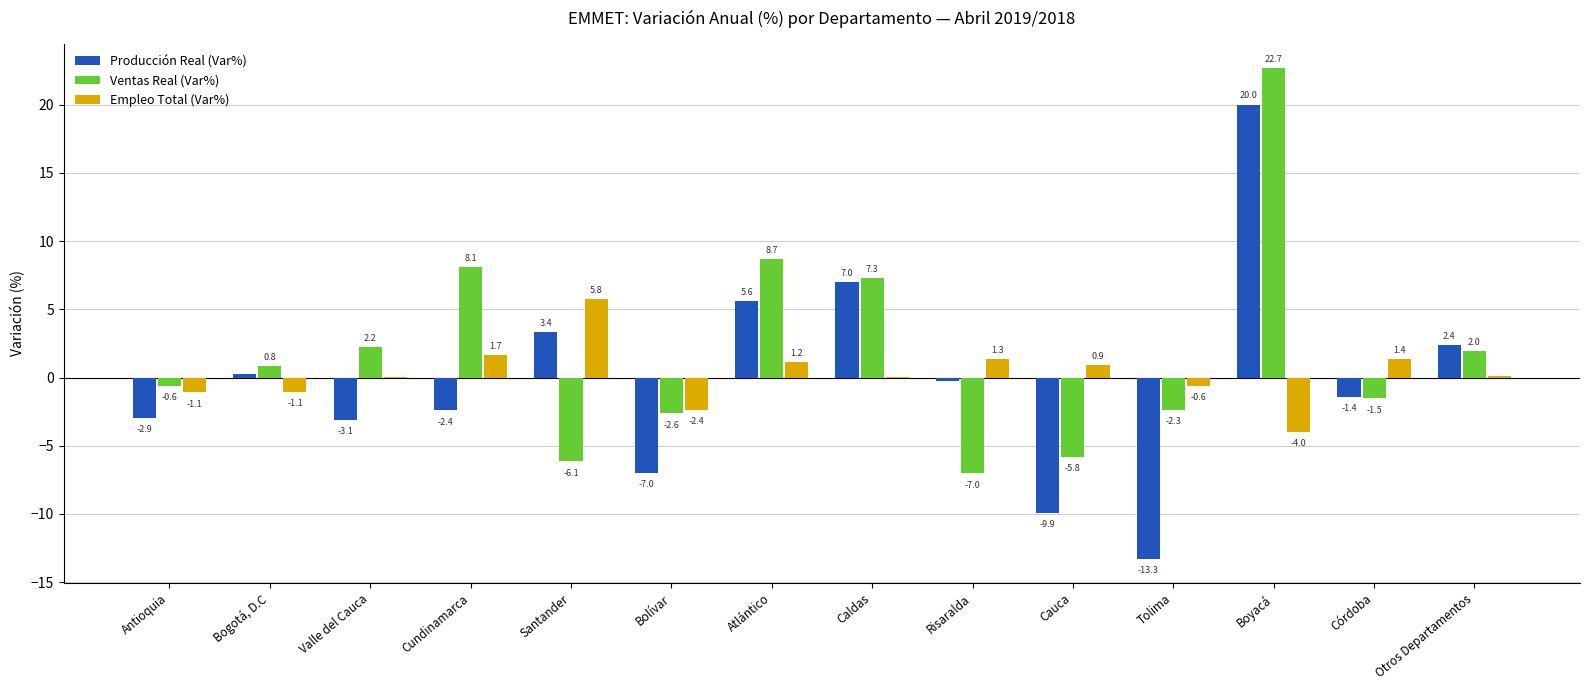

Count the number of categories in the chart.

14